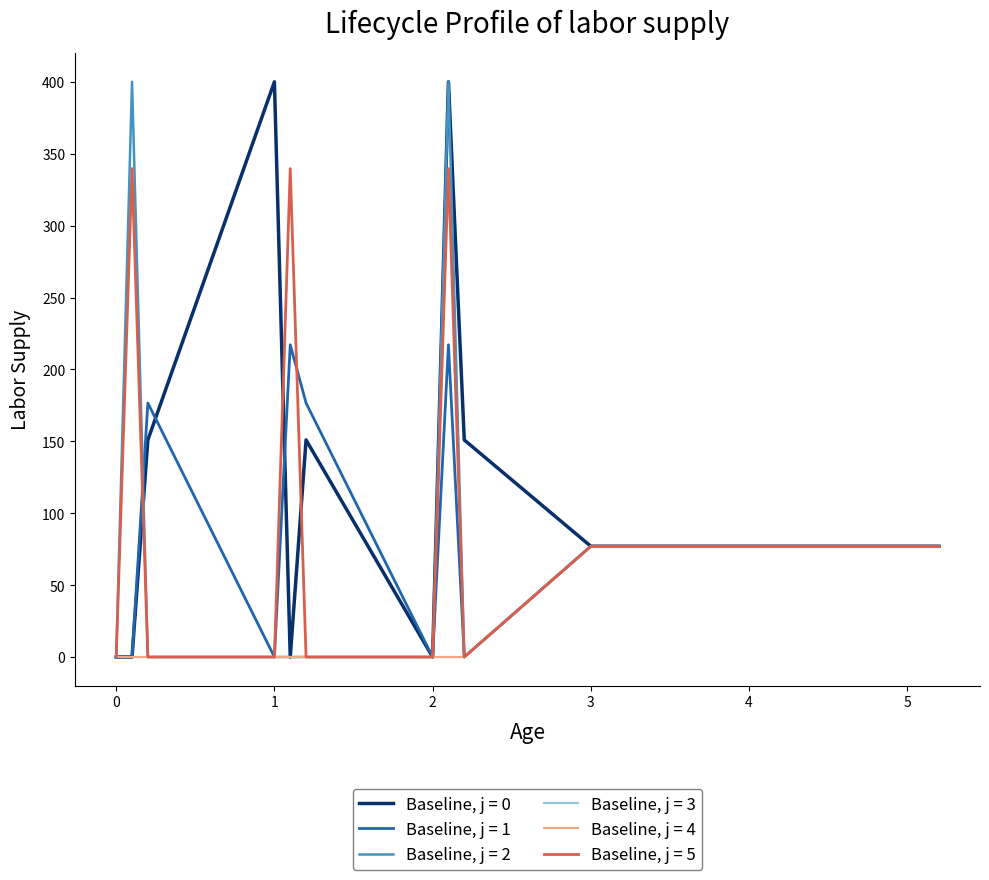

Is this an area chart (filled region under the line)?

No